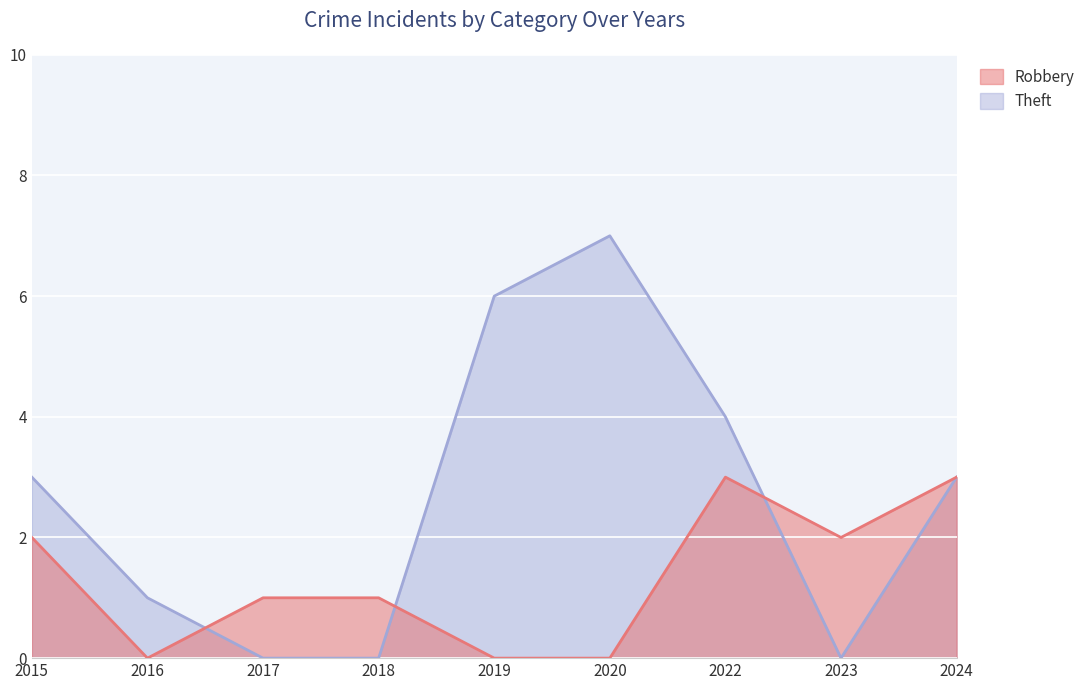

Reading left to right, list all the values displayed in this chart.

Robbery: 2015=2	2016=0	2017=1	2018=1	2019=0	2020=0	2022=3	2023=2	2024=3
Theft: 2015=3	2016=1	2017=0	2018=0	2019=6	2020=7	2022=4	2023=0	2024=3